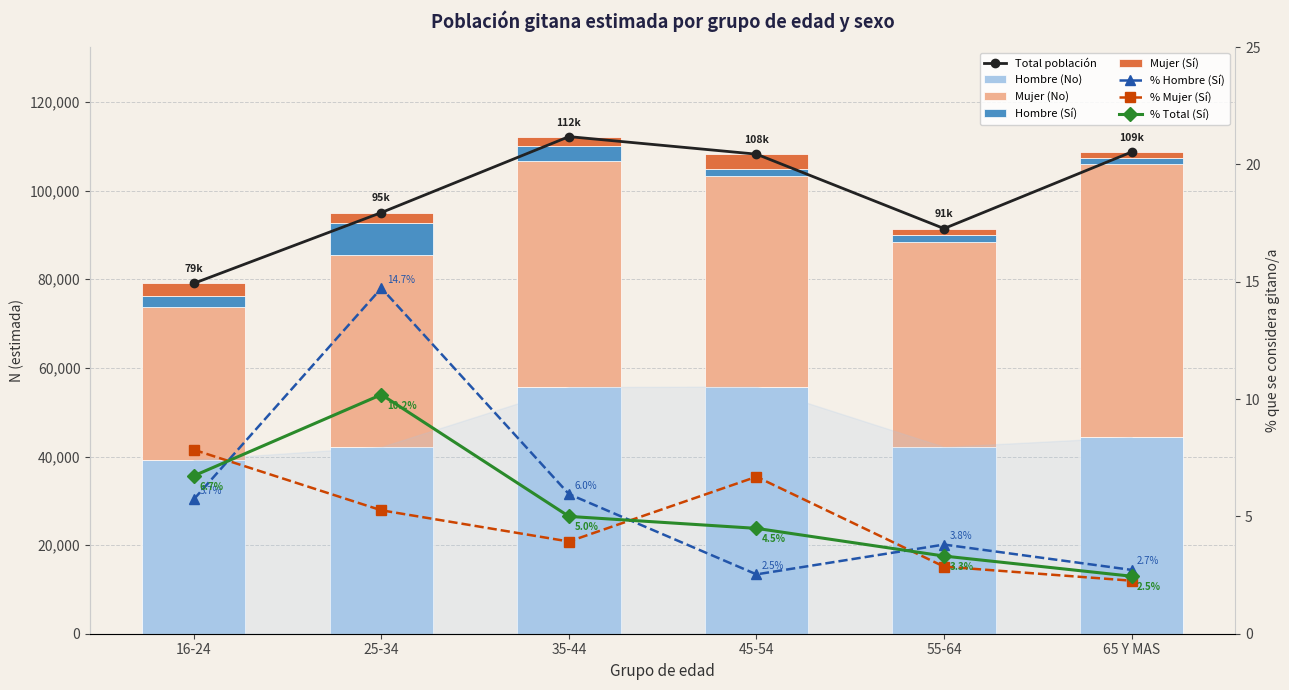

The value of Hombre (No) at 16-24 is 61300. True or false?

False